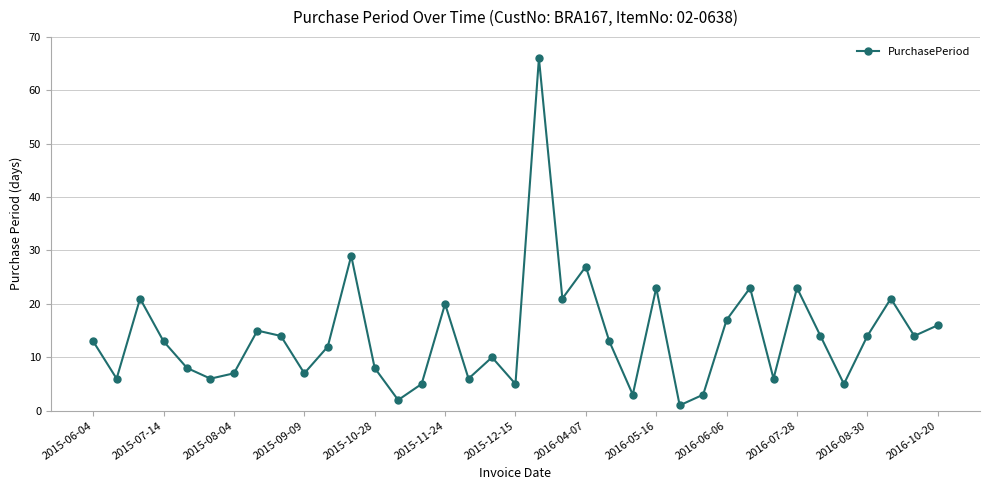

What is the greatest value displayed?

66